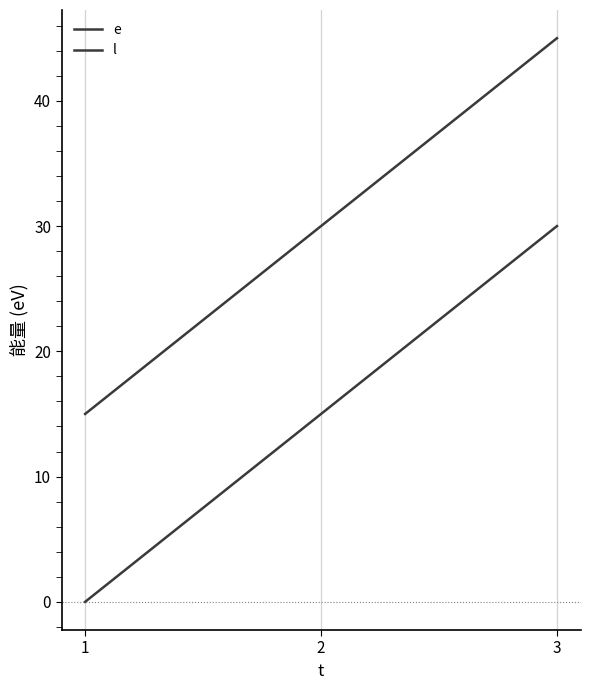

Count the number of data series in this chart.

2